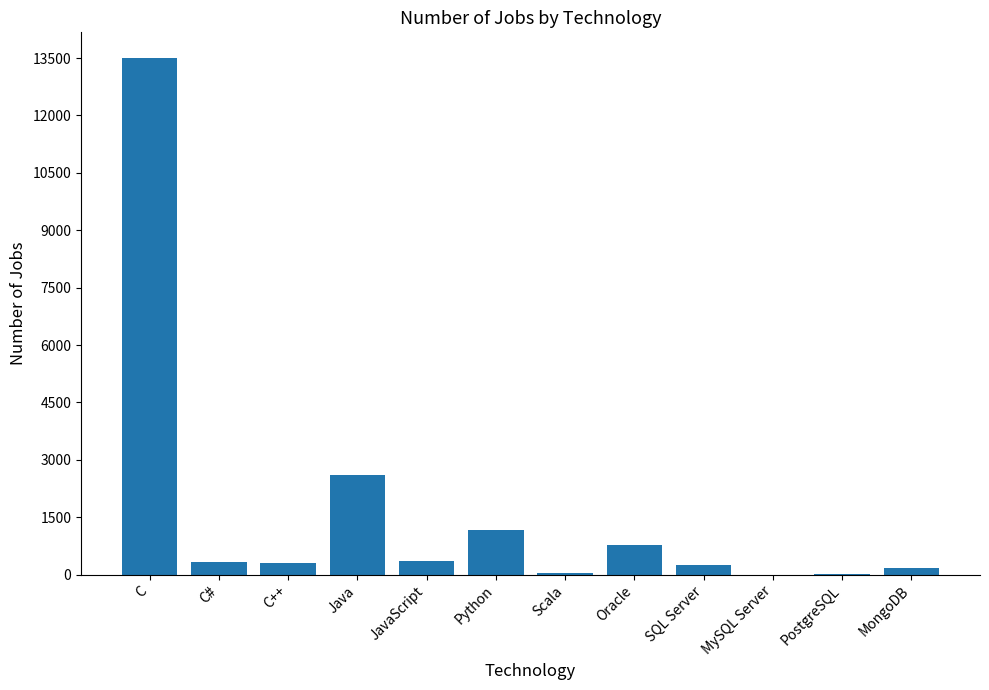

Where is the data nearest to the value 6749?

Java